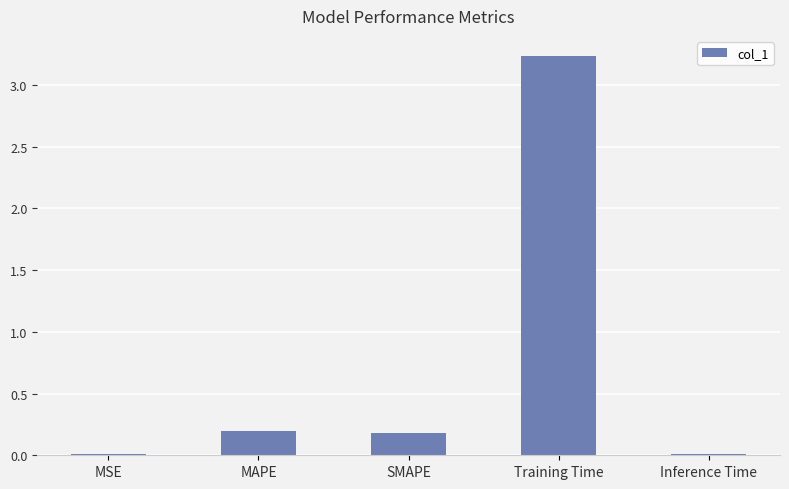

Which label corresponds to the largest value in the chart?

Training Time